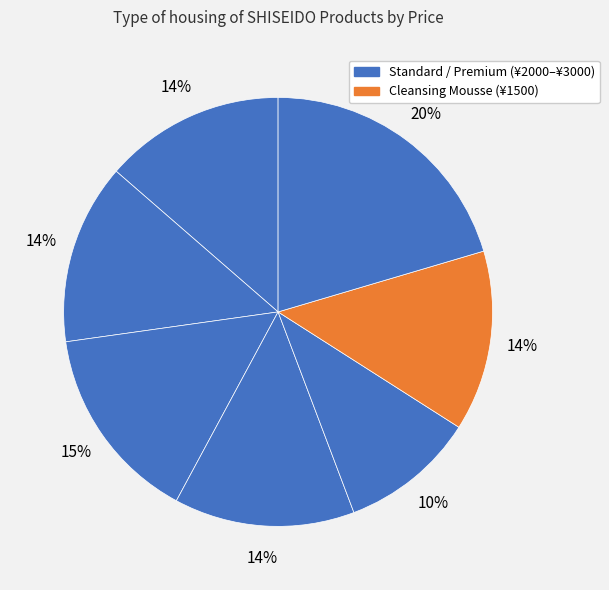

How many segments does this pie chart have?

7